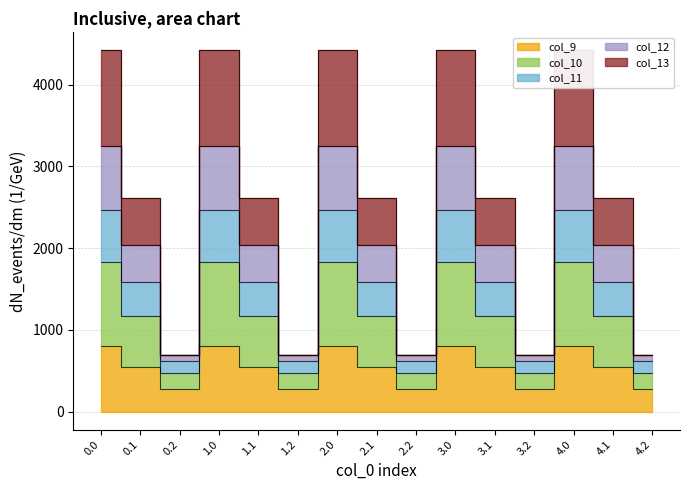

At how many categories does at least one series exceed 1494?

10